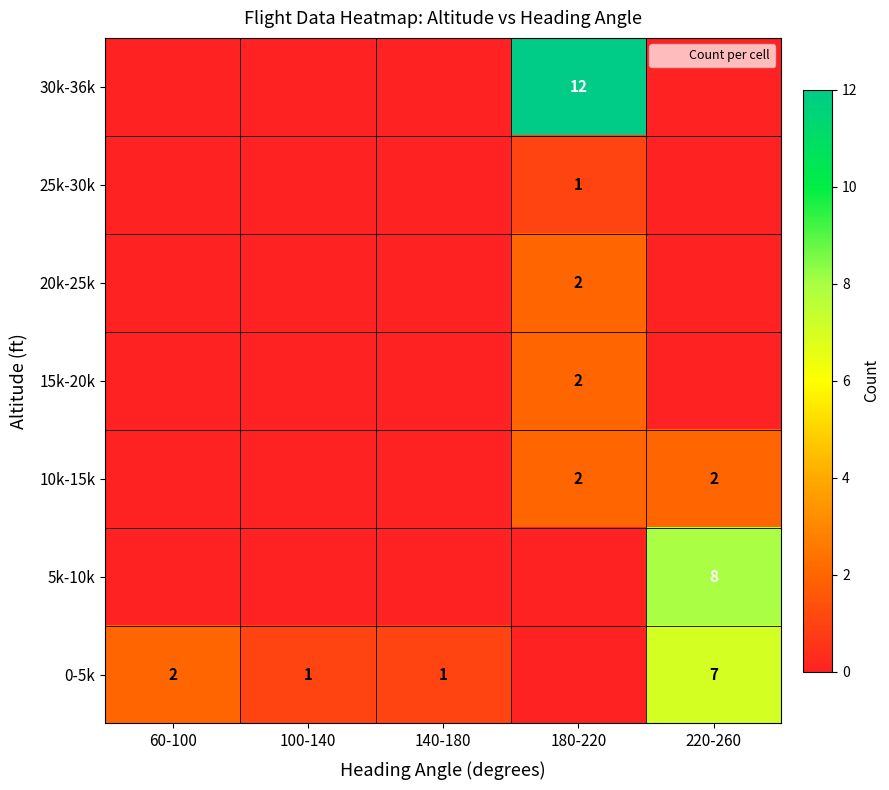

What is the difference between the maximum and minimum values in the 5k-10k series?

8